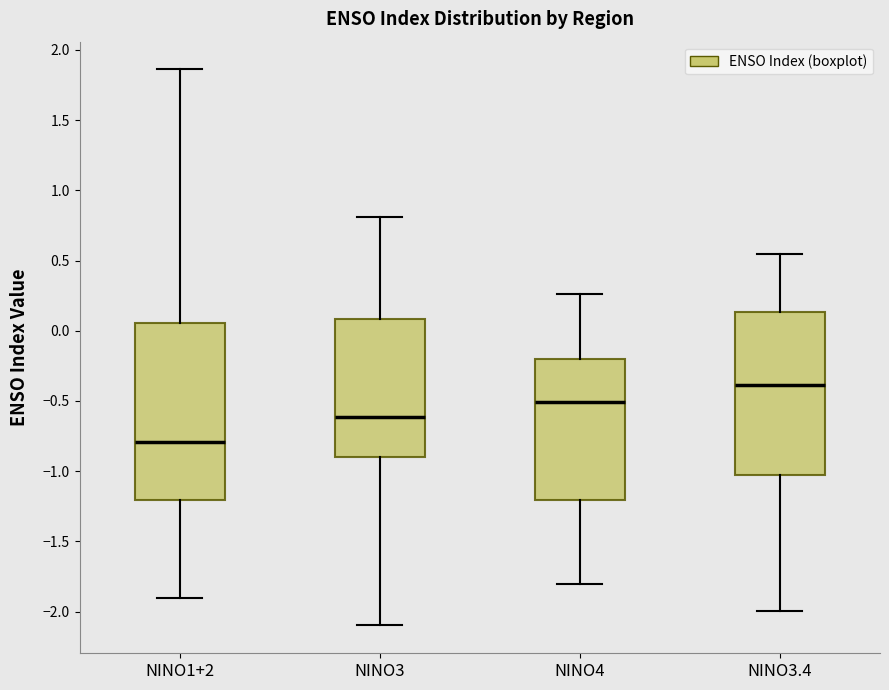

Reading left to right, transcribe this box plot: for each box, give where its median line is, the range the box spans, and where its two whiskers end, as read against the y-axis. The values are not printed on the chart, so give them approximately, as read against the axis.

NINO1+2: median -0.80, box -1.20 to 0.05, whiskers -1.90 to 1.85
NINO3: median -0.60, box -0.90 to 0.10, whiskers -2.10 to 0.80
NINO4: median -0.50, box -1.20 to -0.20, whiskers -1.80 to 0.25
NINO3.4: median -0.40, box -1.05 to 0.15, whiskers -2.00 to 0.55